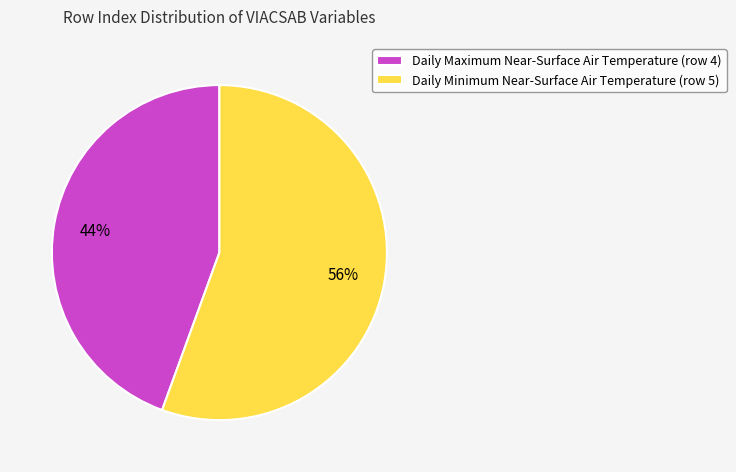

What is the smallest slice in the pie chart?

Daily Maximum Near-Surface Air Temperature